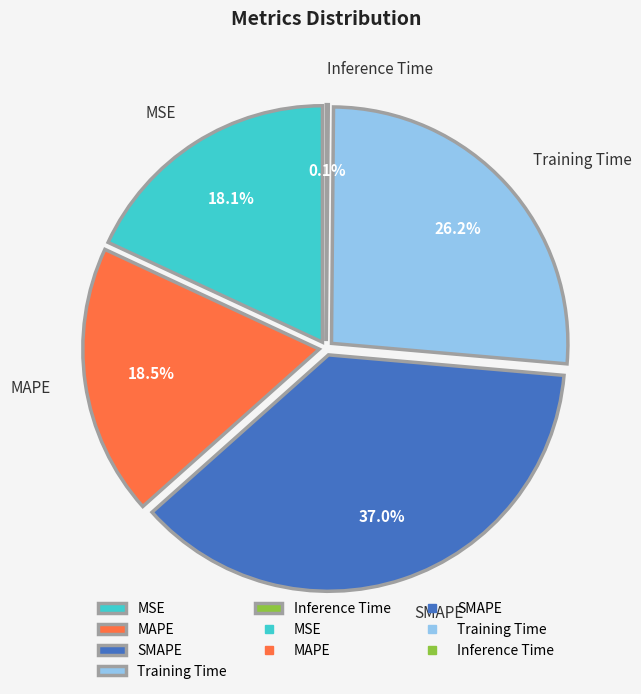

Does MAPE account for over 50% of the chart?

No